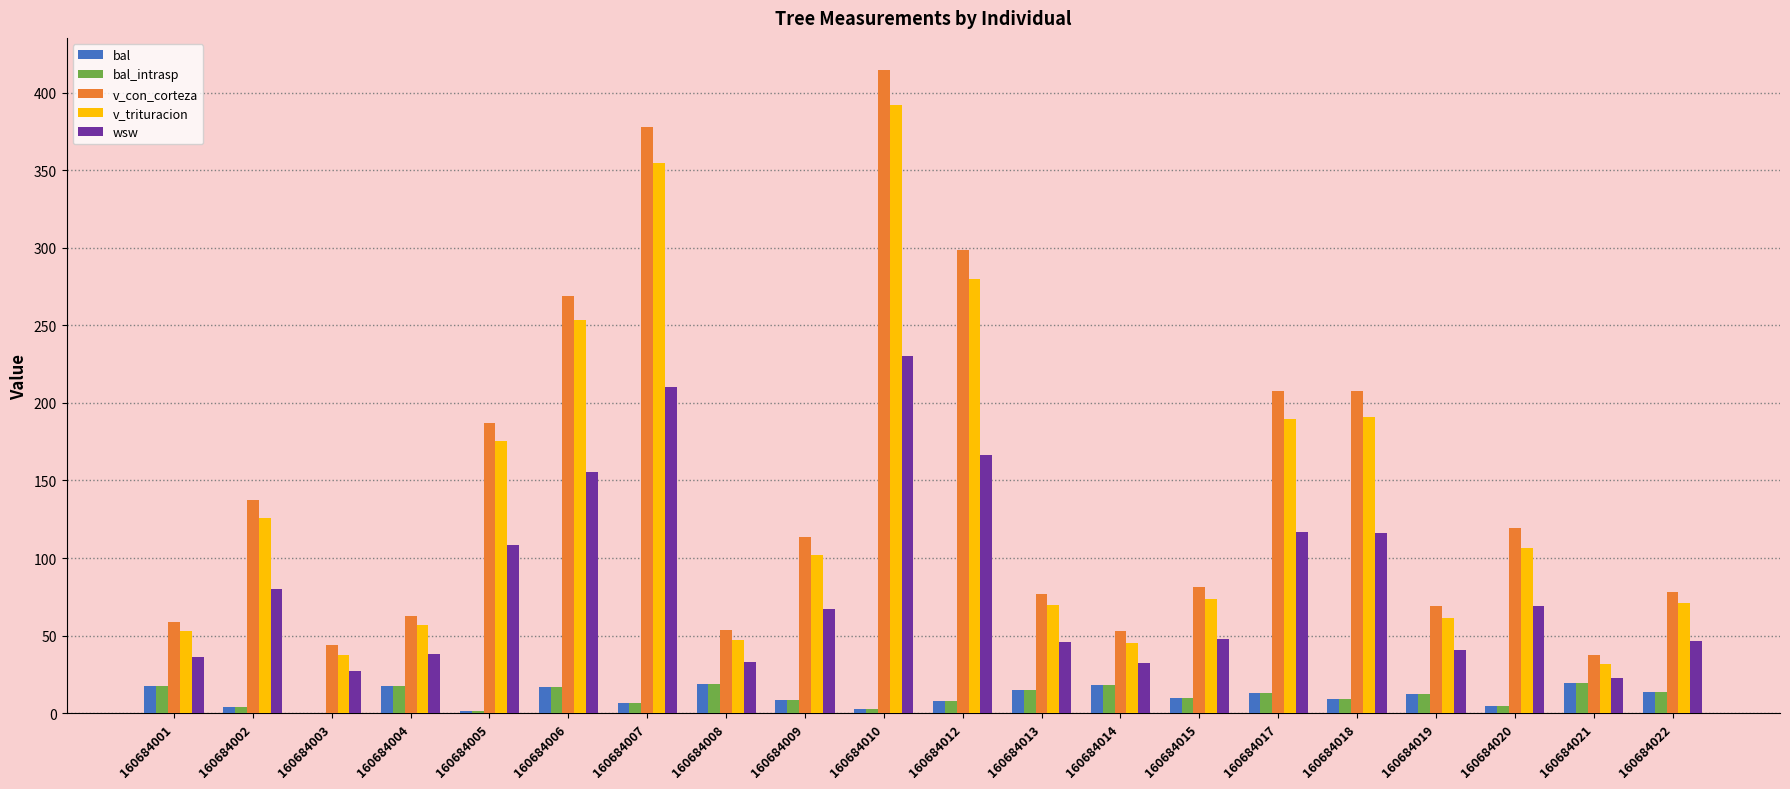

What is the maximum value for v_con_corteza?

414.6